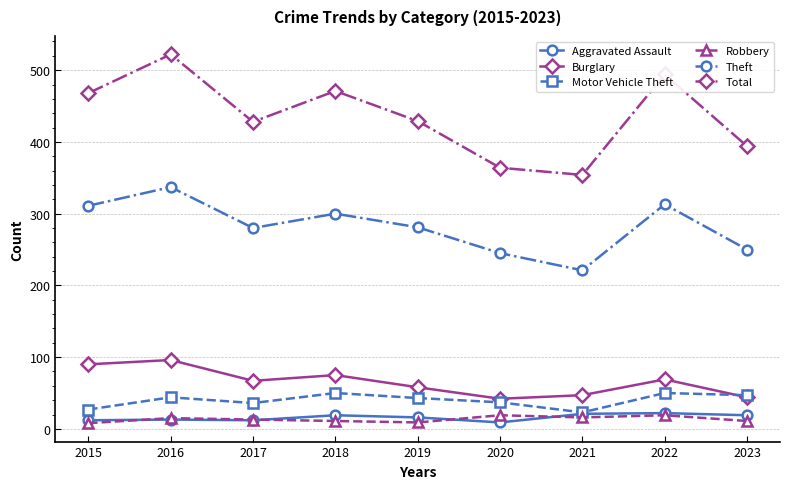

Is the value of Burglary at 2021 greater than the value of Total at 2021?

No